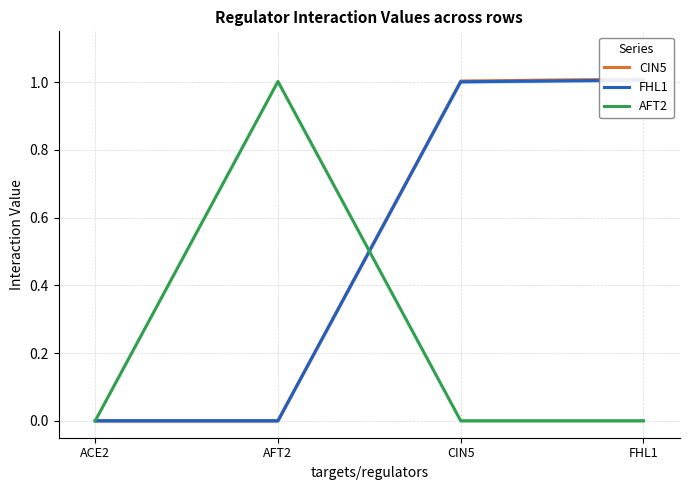

List the series in order of their peak value, highest first.

CIN5, FHL1, AFT2